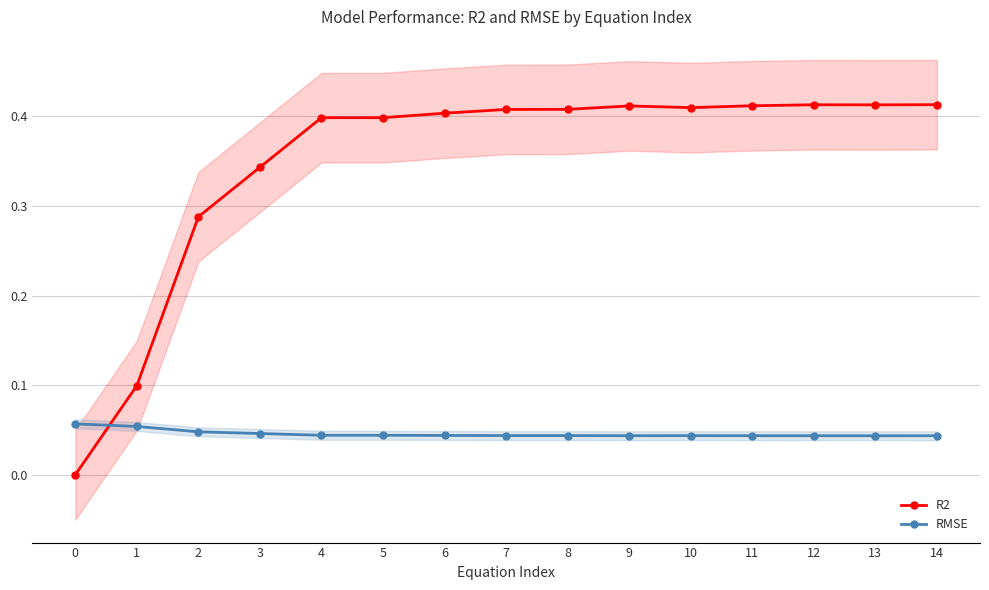

How many data points in R2 are less than 0?

1